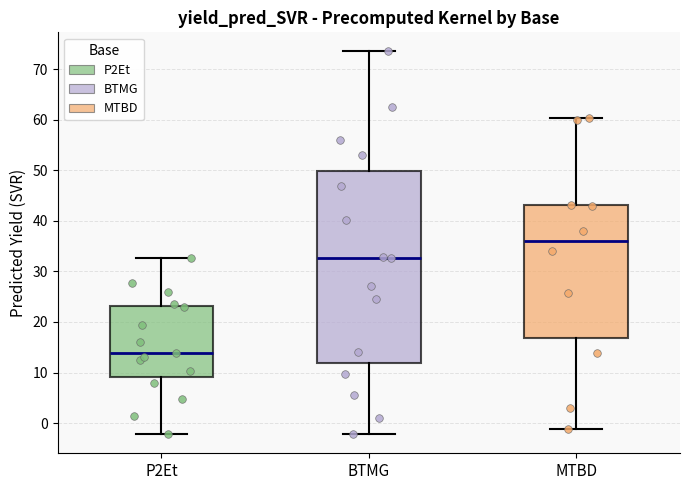

Reading left to right, read every box against the y-axis: the position of its median line, the range the box covers, and the ends of its whiskers. The values are not printed on the chart, so give them approximately, as read against the axis.

P2Et: median 14, box 9 to 23, whiskers -2 to 33
BTMG: median 33, box 12 to 50, whiskers -2 to 74
MTBD: median 36, box 17 to 43, whiskers -1 to 60